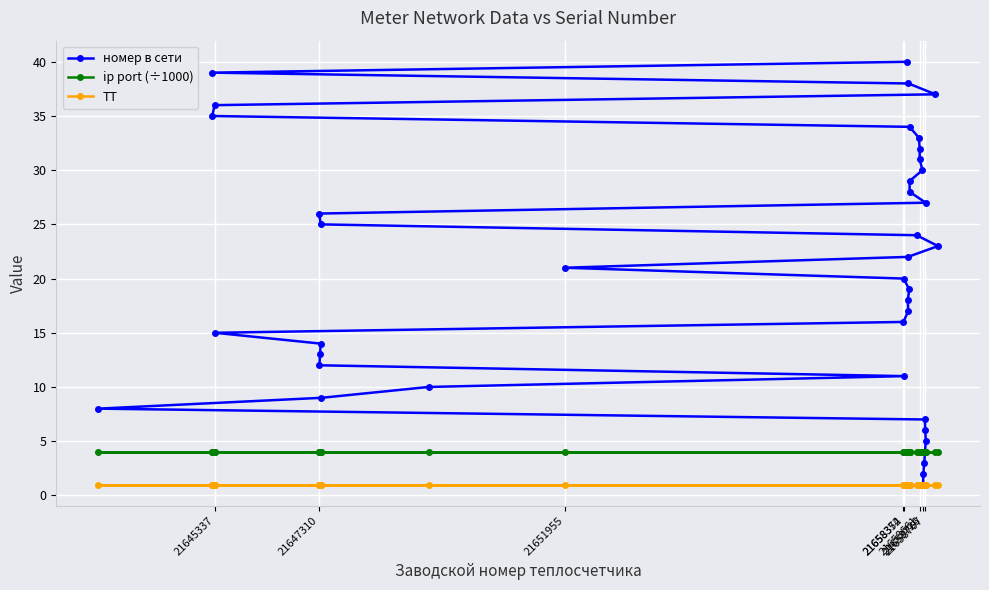

What is the maximum value shown in the chart?

40.0